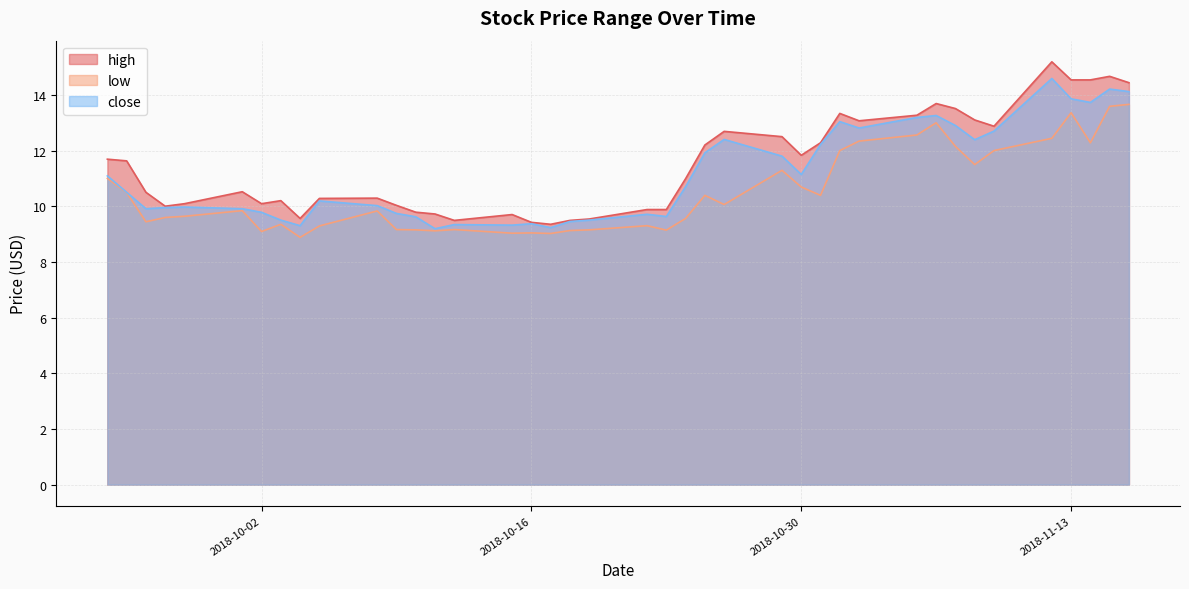

In close, how many points are higher than both neighbors (excluding endpoints)?

10